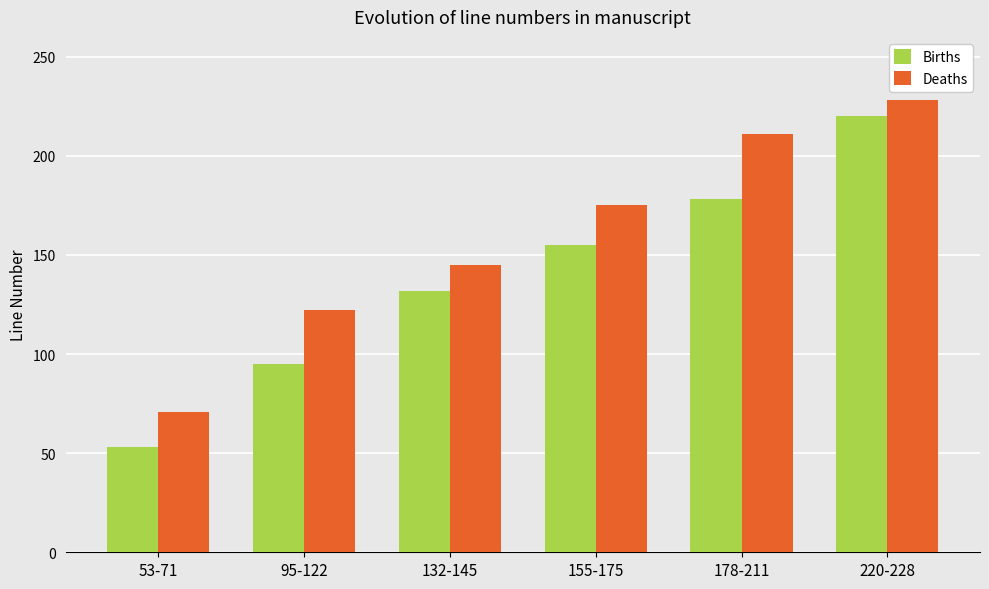

What is the difference between the second highest and minimum values in the Deaths series?

140